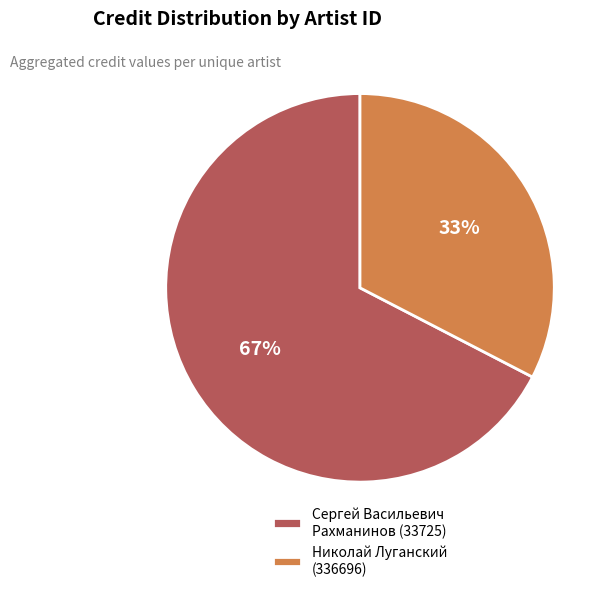

True or false: Сергей Васильевич Рахманинов (33725) accounts for 67% of the total.

True